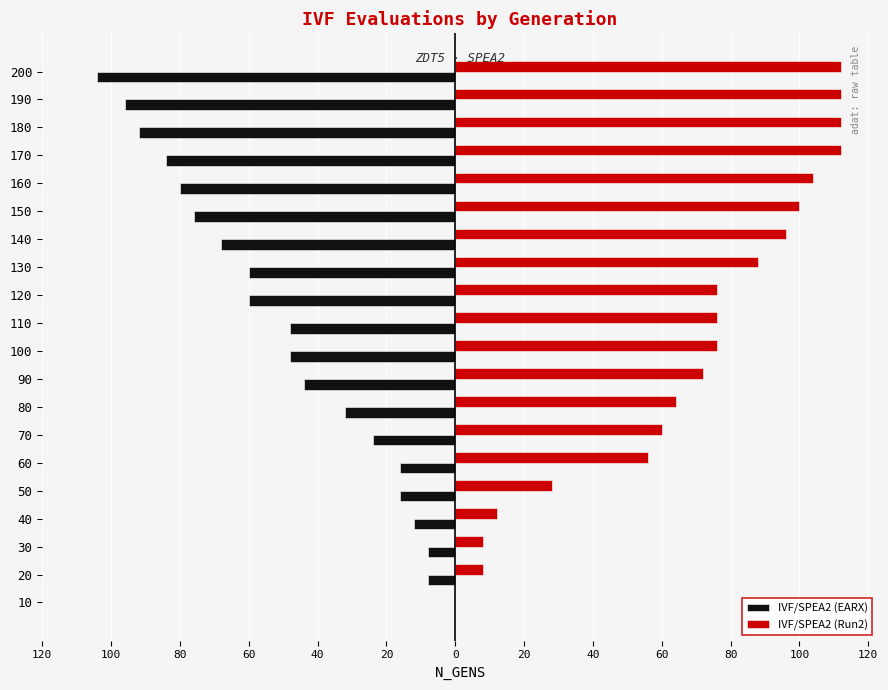

What are all the series names shown in the legend?

IVF/SPEA2 (EARX), IVF/SPEA2 (Run2)